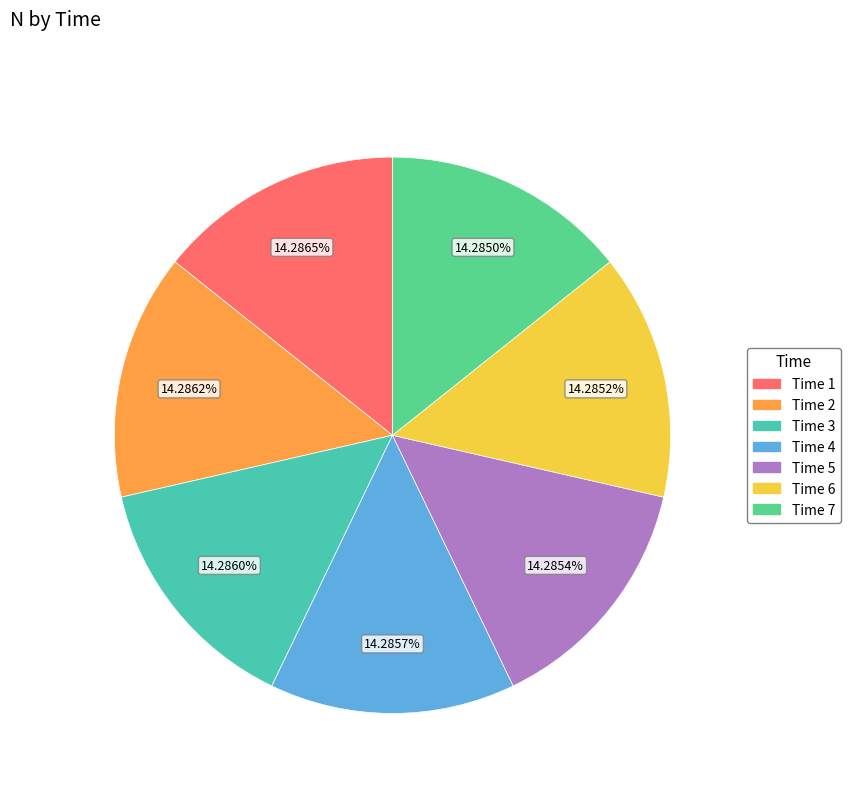

Does any single category account for the majority?

No